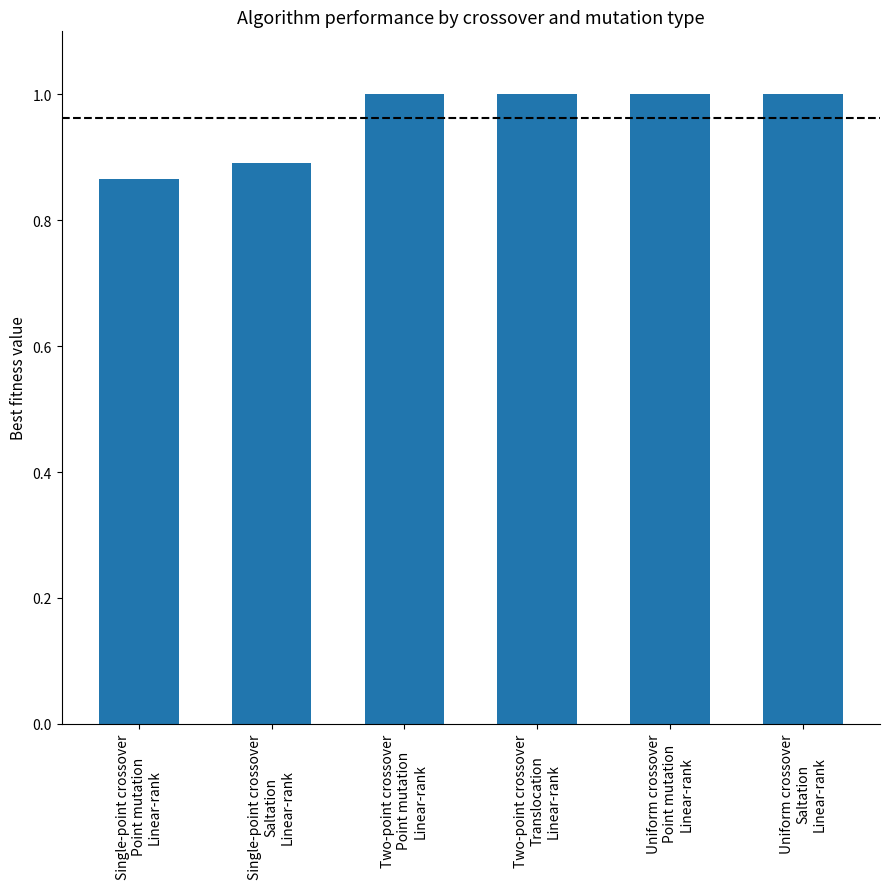

How many series are shown in this chart?

1